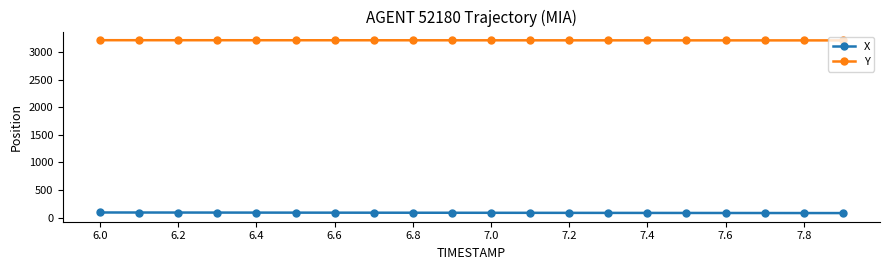

Which series has the largest total across all categories?

Y